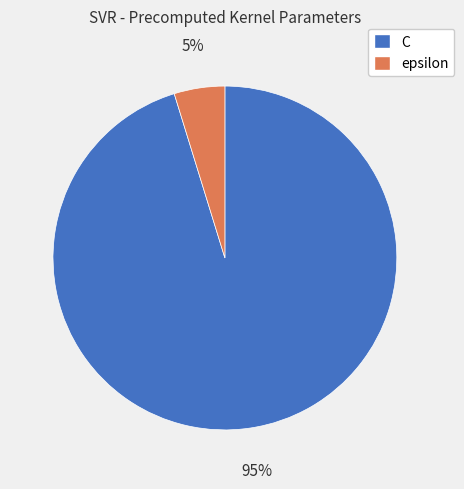

True or false: C accounts for 95% of the total.

True